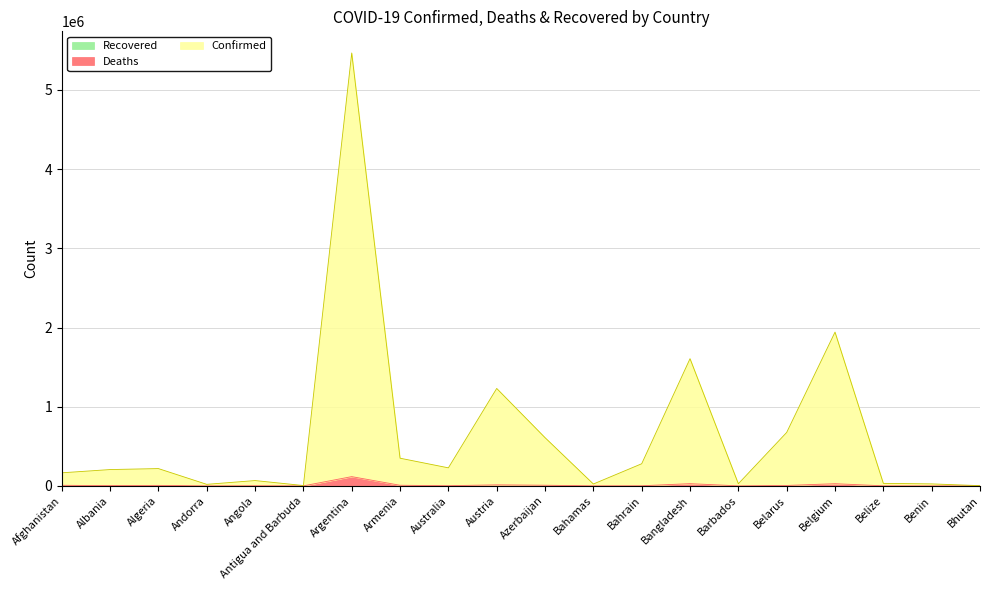

True or false: Deaths and Confirmed intersect in this chart.

False